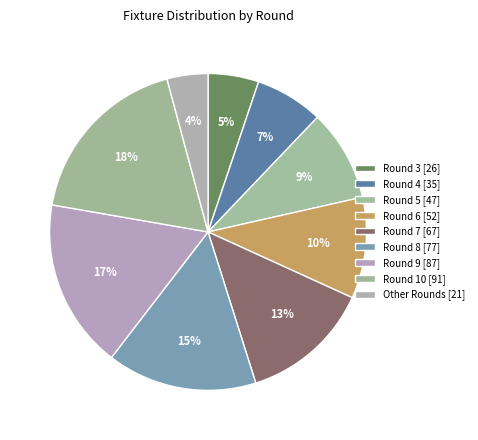

How many slices are in this pie chart?

9